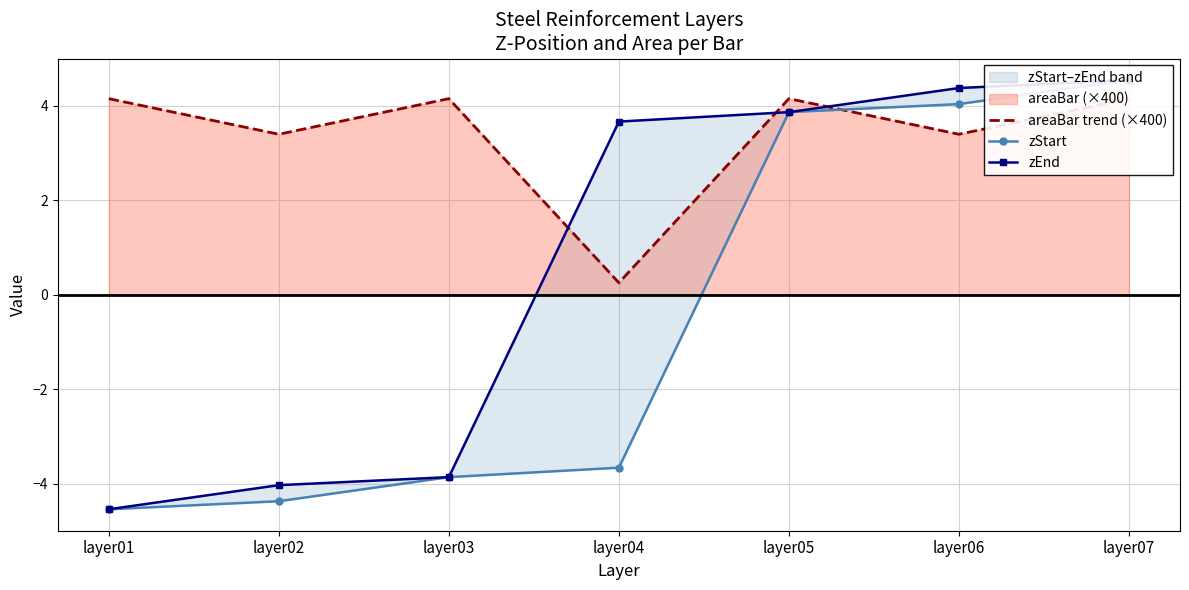

How many times do areaBar trend (×400) and zEnd cross each other?

3